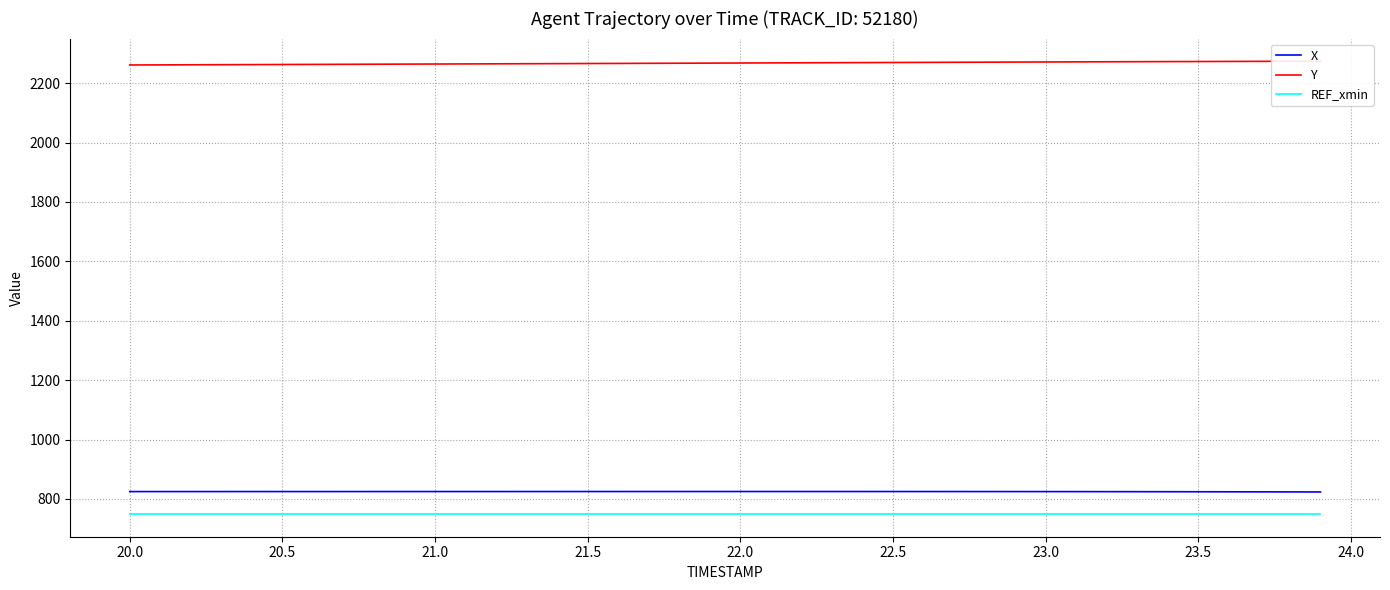

How many data points in X are less than 825?

13